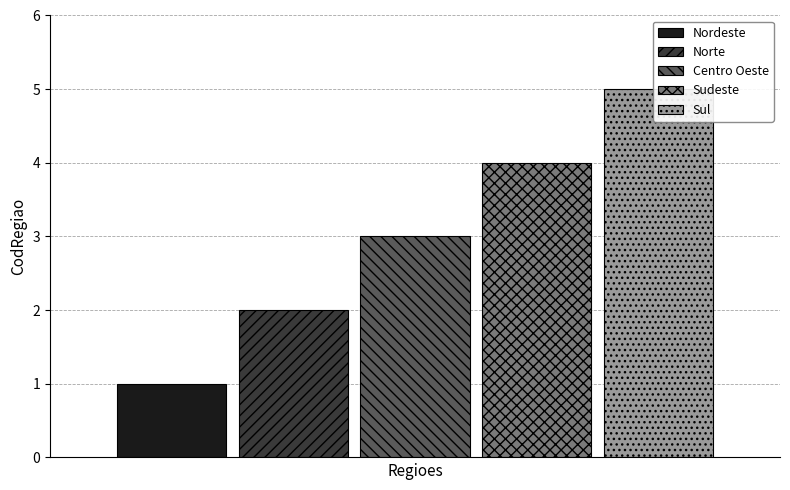

What is the greatest value displayed?

5